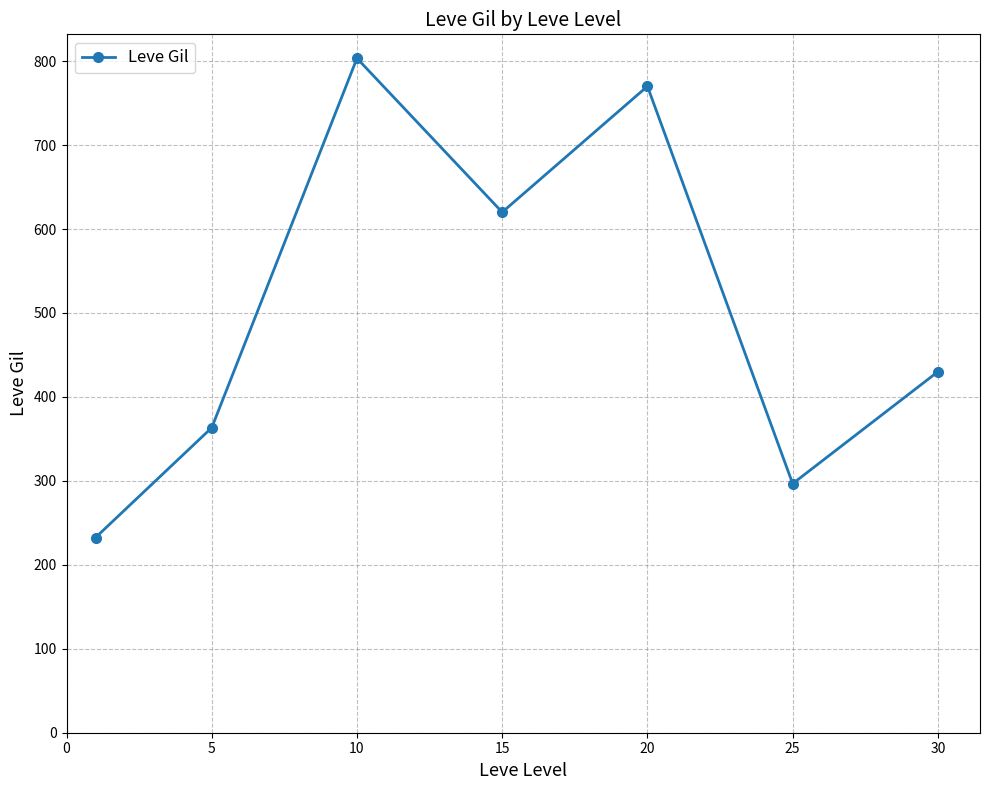

Does the chart have visible grid lines?

Yes